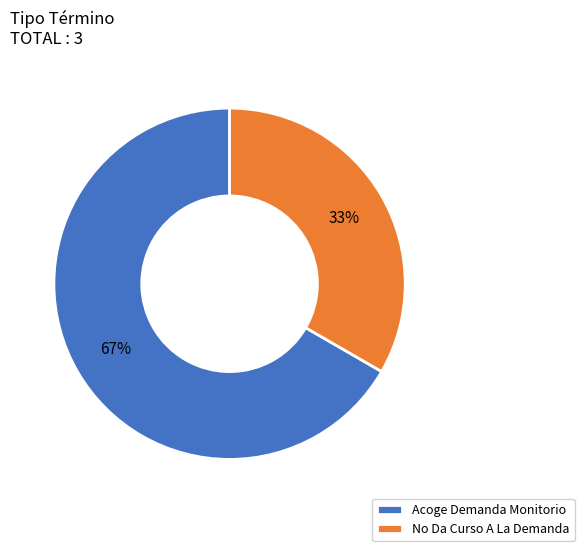

Approximately how many times larger is the value at No Da Curso A La Demanda compared to Acoge Demanda Monitorio?

0.5